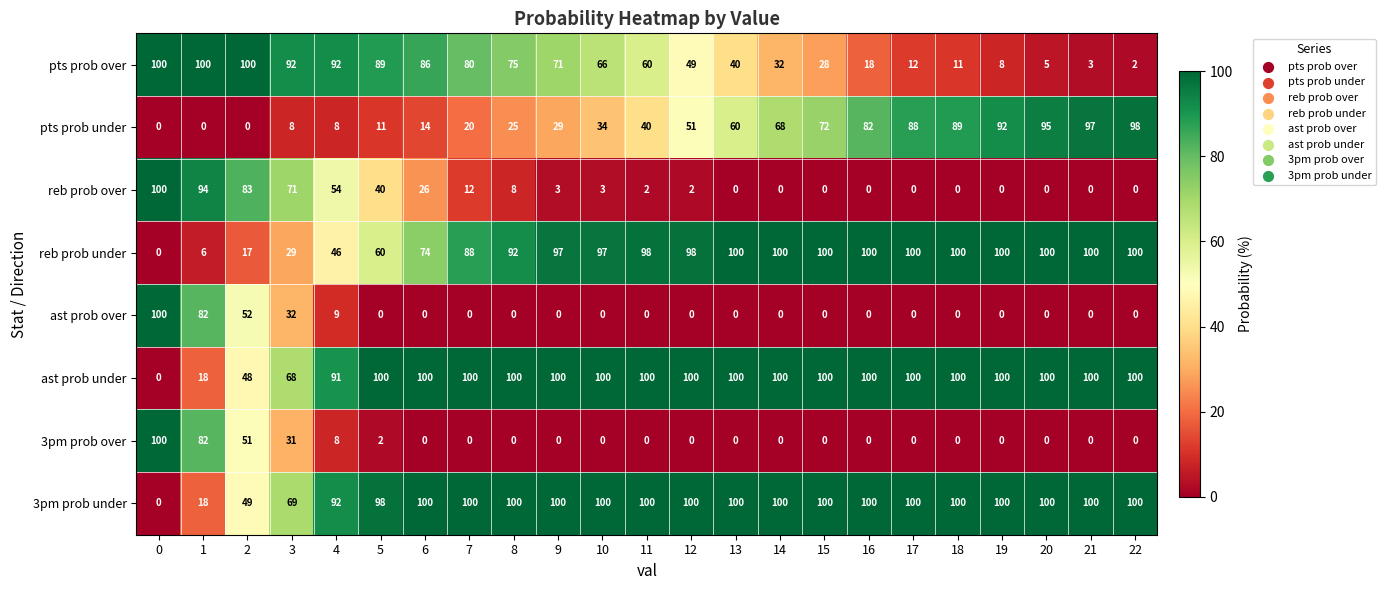

What is the sum of all ast prob under values?

2025